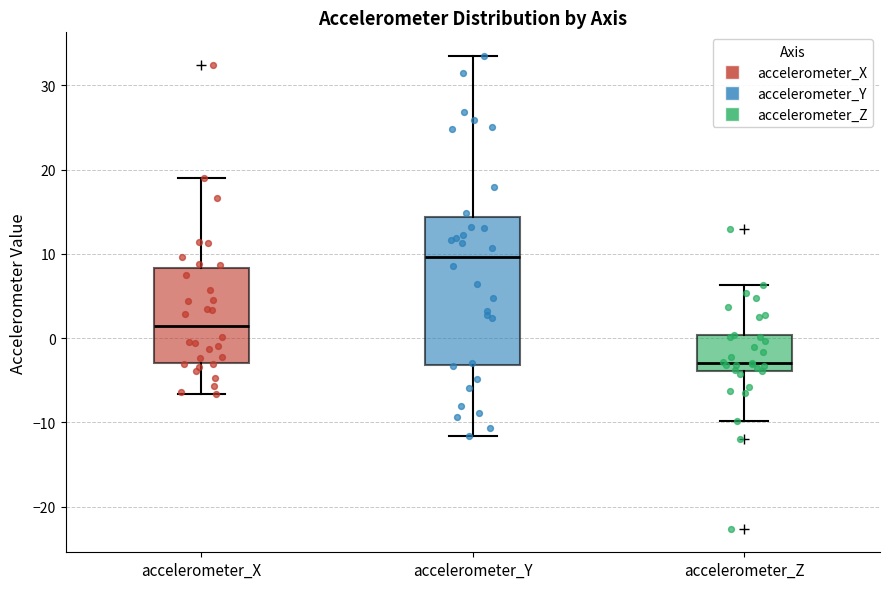

Which box's median line is the lowest?

accelerometer_Z